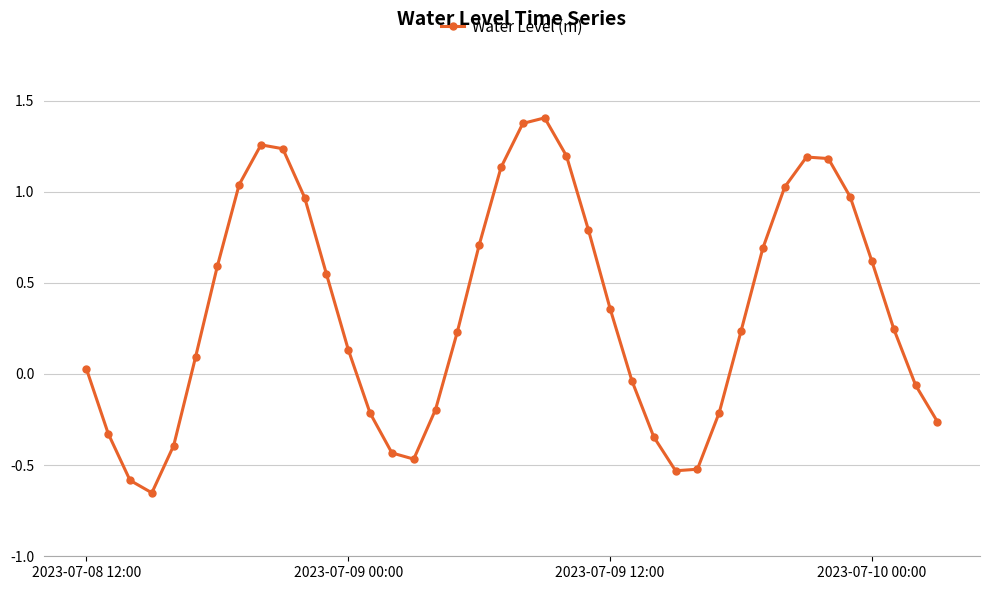

What is the greatest value displayed?

1.4